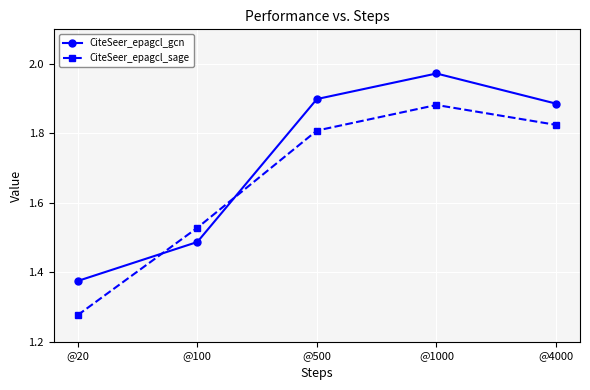

At how many categories does at least one series exceed 1?

5